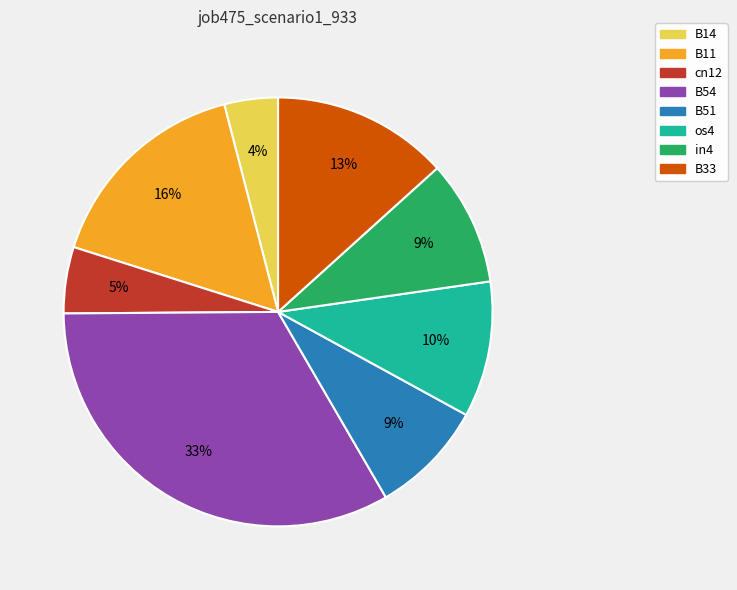

What is the smallest slice in the pie chart?

B14